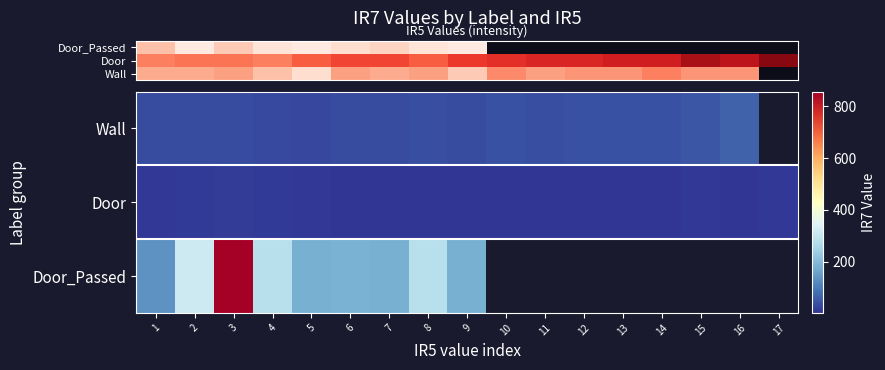

What is the maximum value for row_2?

857.0